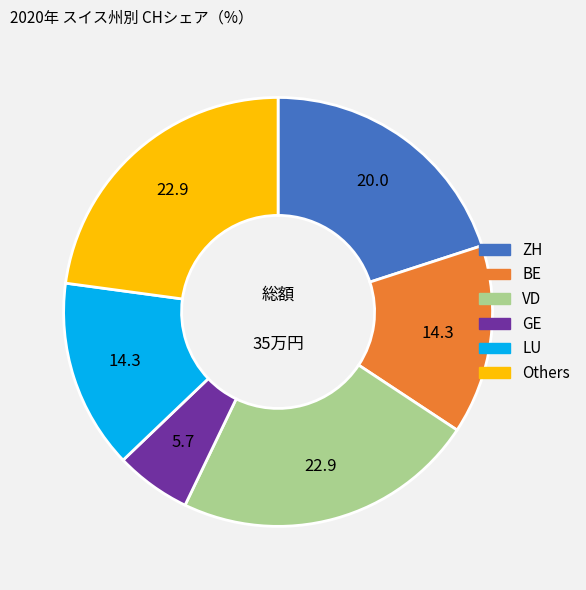

Is there a majority slice in this chart?

No